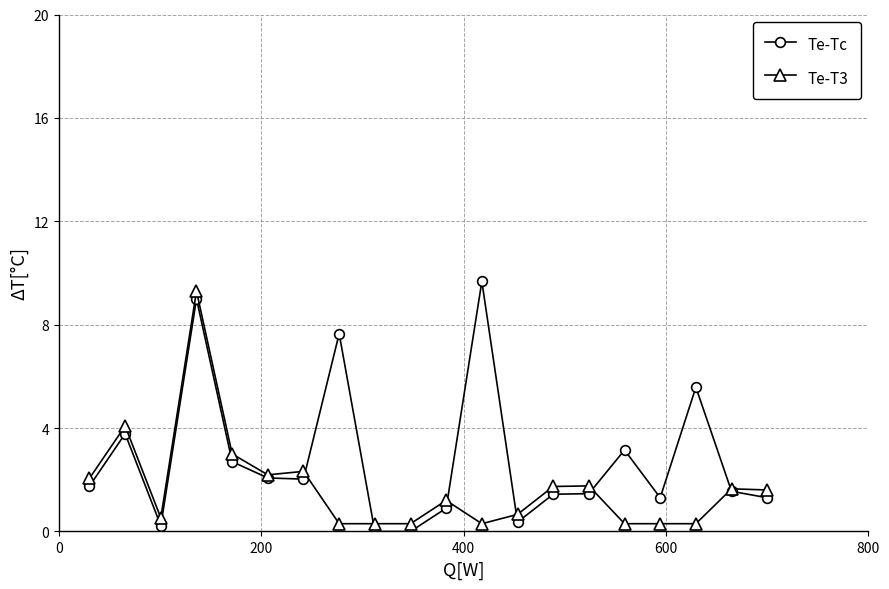

List the series in order of their overall mean, highest first.

Te-Tc, Te-T3